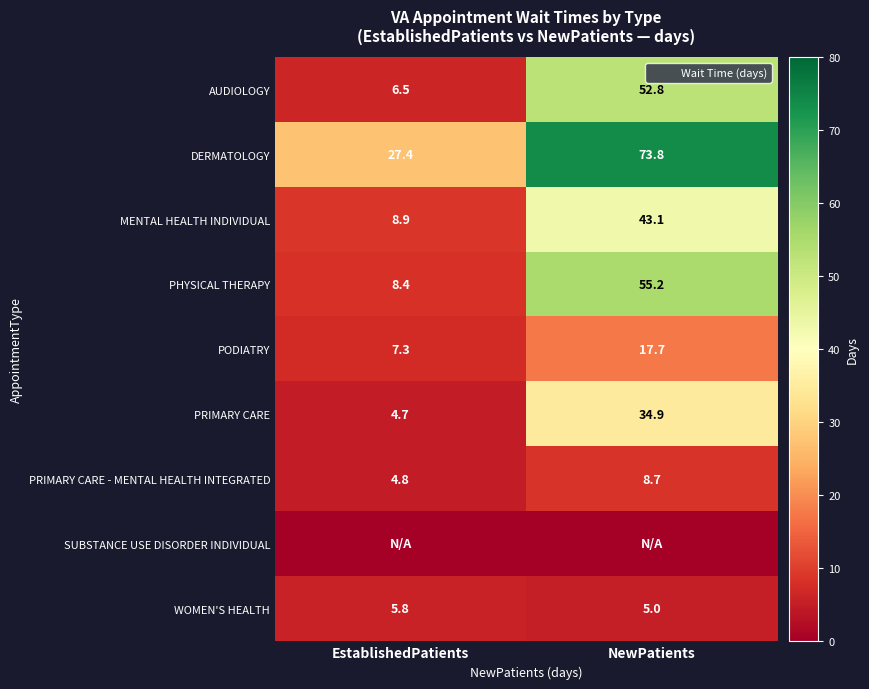

Which series has the largest range (max minus min)?

PHYSICAL THERAPY